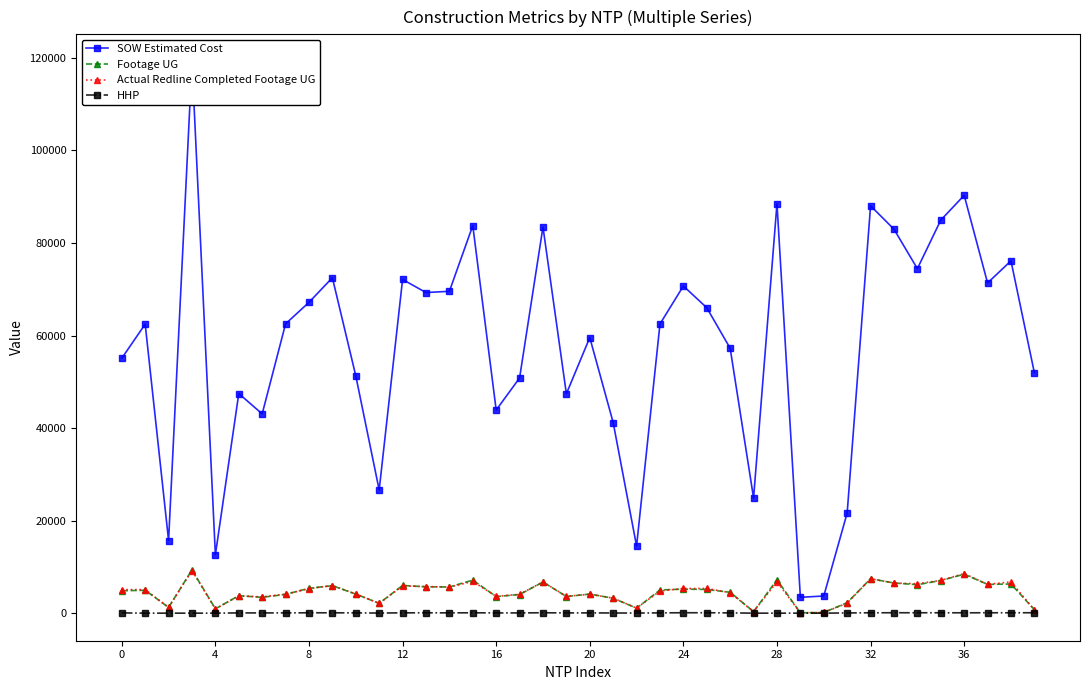

What is the maximum value for Footage UG?

9356